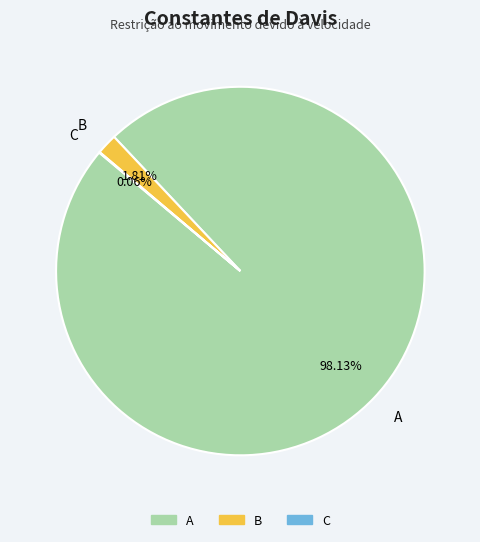

Which category accounts for the majority?

A